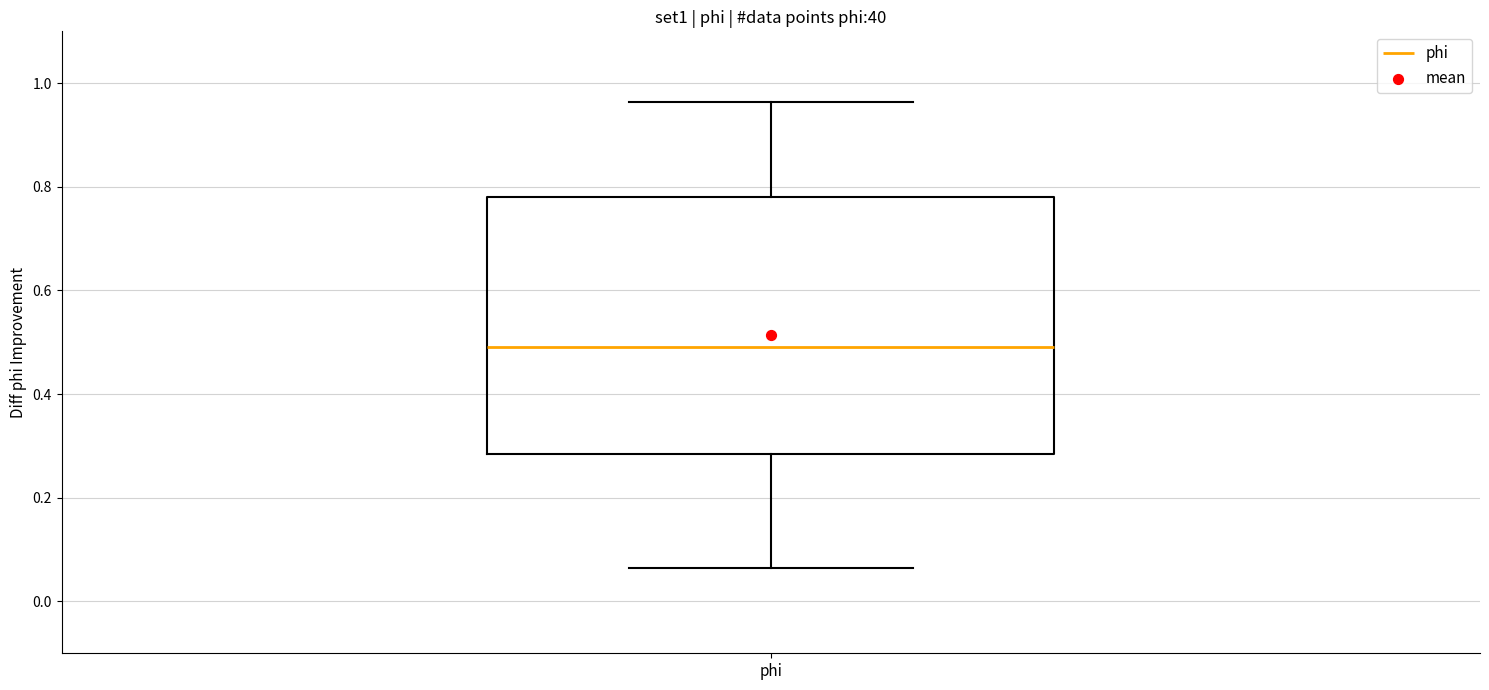

Read this box plot against the y-axis: the position of the median line, the range covered by the box, and the ends of both whiskers. The values are not printed on the chart, so give them approximately, as read against the axis.

median 0.50, box 0.28 to 0.78, whiskers 0.06 to 0.96